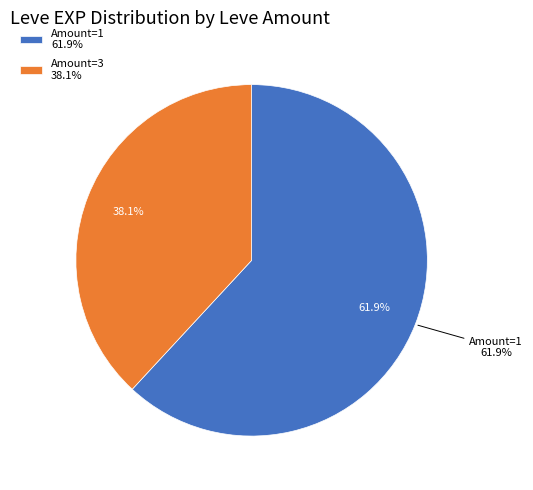

Which slice is the largest?

1